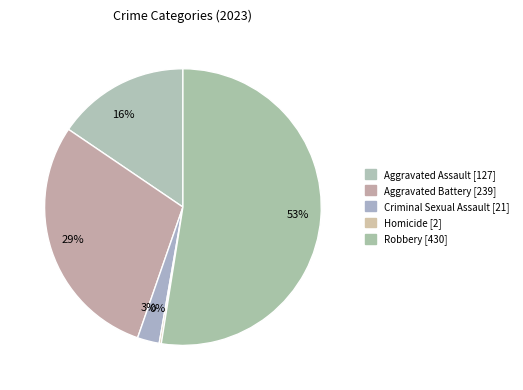

Combined, do Criminal Sexual Assault and Aggravated Battery account for over 50%?

No